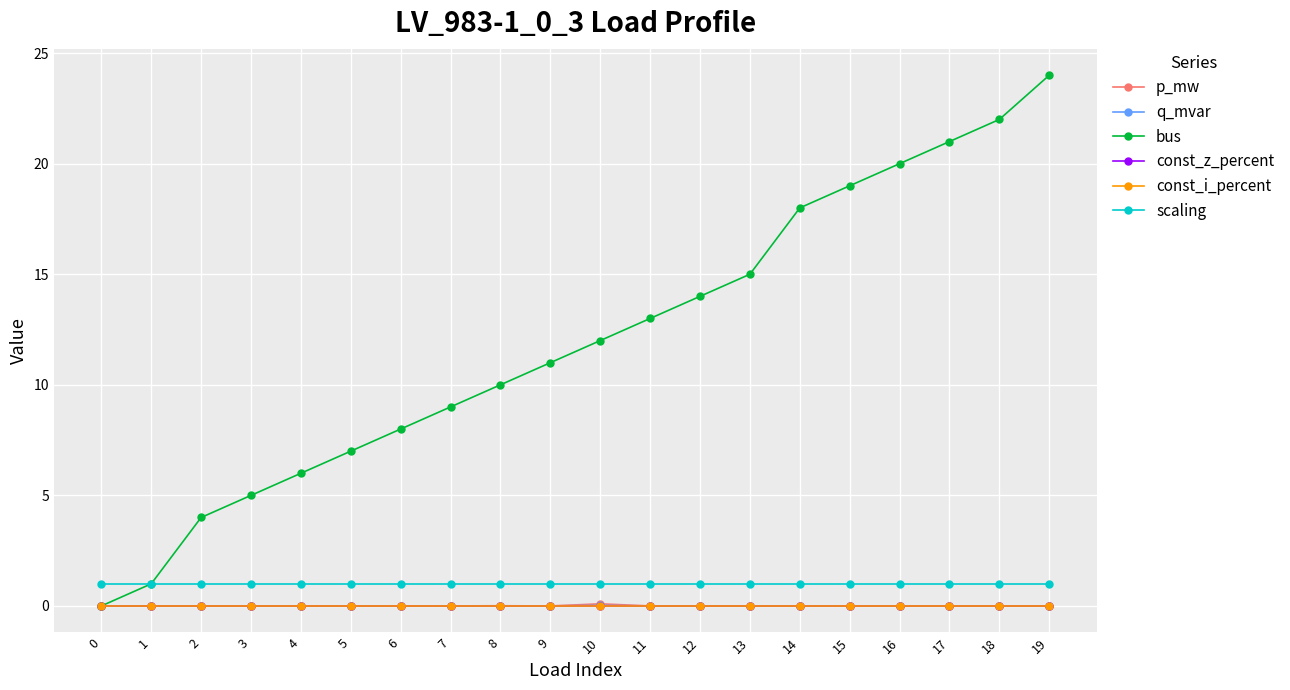

Reading left to right, transcribe all the data shown in this chart.

p_mw: 0=0.0	1=0.0	2=0.0	3=0.0	4=0.0	5=0.0	6=0.0	7=0.0	8=0.0	9=0.0	10=0.1	11=0.0	12=0.0	13=0.0	14=0.0	15=0.0	16=0.0	17=0.0	18=0.0	19=0.0
q_mvar: 0=0.0	1=0.0	2=0.0	3=0.0	4=0.0	5=0.0	6=0.0	7=0.0	8=0.0	9=0.0	10=0.0	11=0.0	12=0.0	13=0.0	14=0.0	15=0.0	16=0.0	17=0.0	18=0.0	19=0.0
bus: 0=0.0	1=1.0	2=4.0	3=5.0	4=6.0	5=7.0	6=8.0	7=9.0	8=10.0	9=11.0	10=12.0	11=13.0	12=14.0	13=15.0	14=18.0	15=19.0	16=20.0	17=21.0	18=22.0	19=24.0
const_z_percent: 0=0.0	1=0.0	2=0.0	3=0.0	4=0.0	5=0.0	6=0.0	7=0.0	8=0.0	9=0.0	10=0.0	11=0.0	12=0.0	13=0.0	14=0.0	15=0.0	16=0.0	17=0.0	18=0.0	19=0.0
const_i_percent: 0=0.0	1=0.0	2=0.0	3=0.0	4=0.0	5=0.0	6=0.0	7=0.0	8=0.0	9=0.0	10=0.0	11=0.0	12=0.0	13=0.0	14=0.0	15=0.0	16=0.0	17=0.0	18=0.0	19=0.0
scaling: 0=1.0	1=1.0	2=1.0	3=1.0	4=1.0	5=1.0	6=1.0	7=1.0	8=1.0	9=1.0	10=1.0	11=1.0	12=1.0	13=1.0	14=1.0	15=1.0	16=1.0	17=1.0	18=1.0	19=1.0